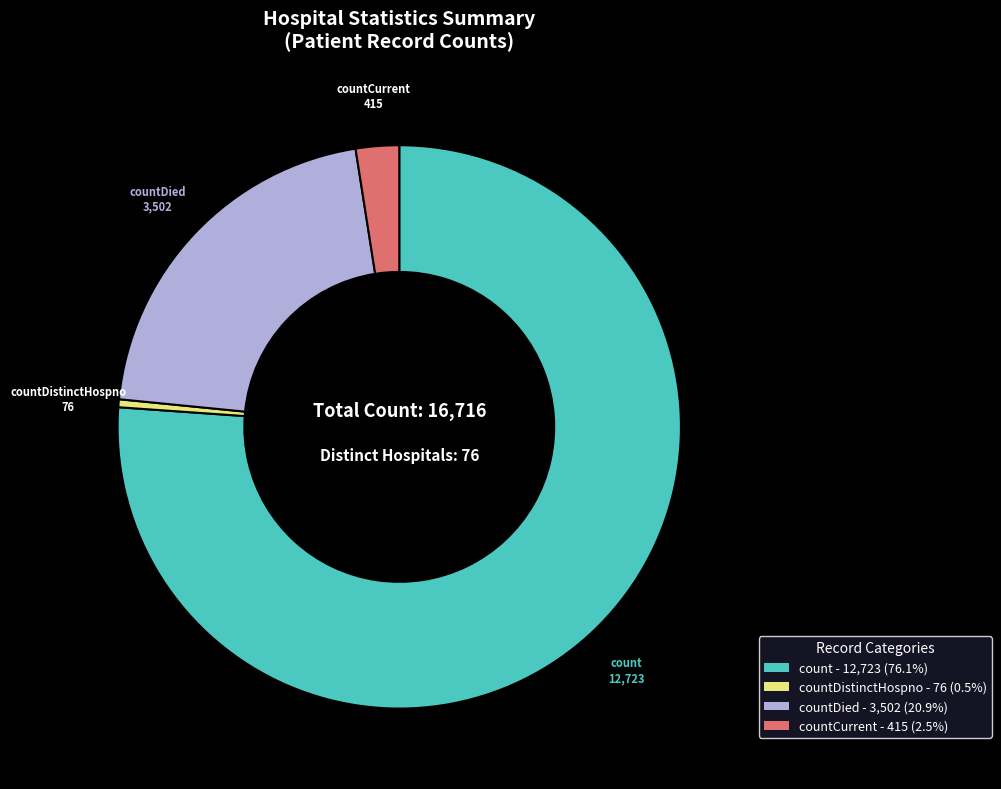

Is the sum of count - 12,723 (76.1%) and countDied - 3,502 (20.9%) greater than half?

Yes